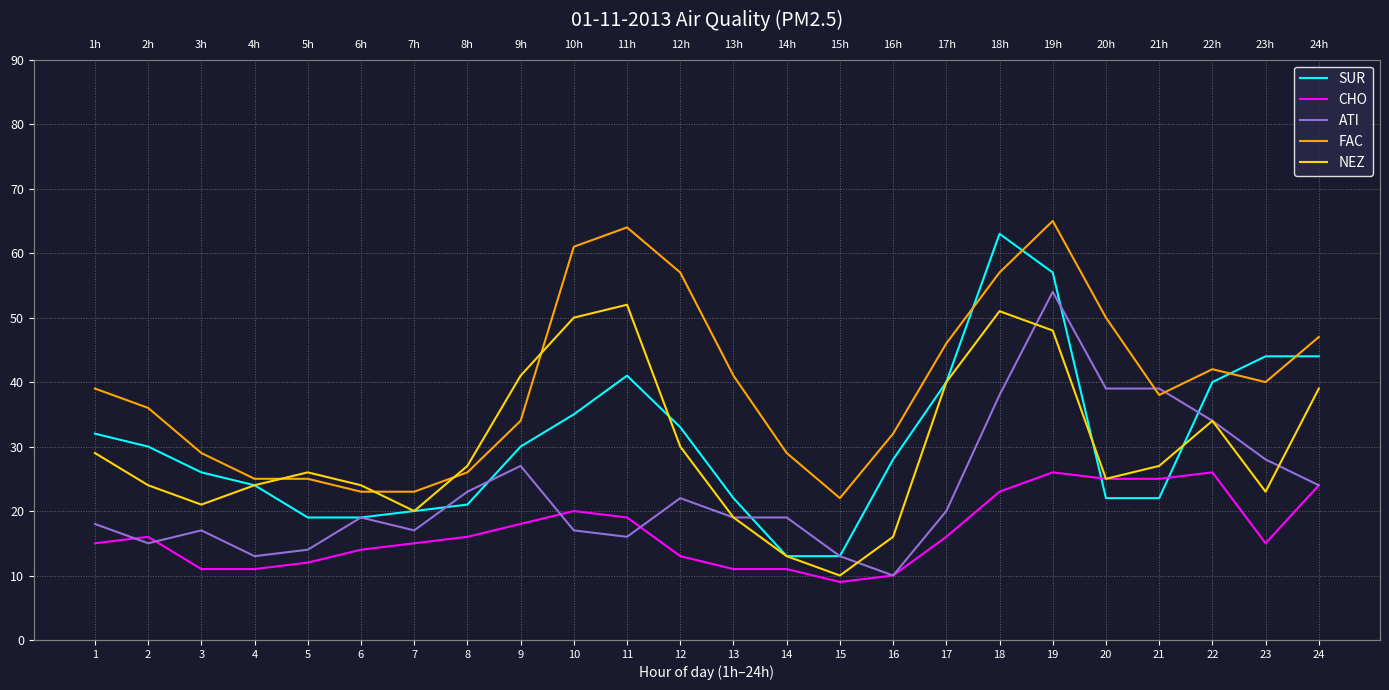

Reading left to right, what are all the values shown in this chart?

SUR: 1=32	2=30	3=26	4=24	5=19	6=19	7=20	8=21	9=30	10=35	11=41	12=33	13=22	14=13	15=13	16=28	17=40	18=63	19=57	20=22	21=22	22=40	23=44	24=44
CHO: 1=15	2=16	3=11	4=11	5=12	6=14	7=15	8=16	9=18	10=20	11=19	12=13	13=11	14=11	15=9	16=10	17=16	18=23	19=26	20=25	21=25	22=26	23=15	24=24
ATI: 1=18	2=15	3=17	4=13	5=14	6=19	7=17	8=23	9=27	10=17	11=16	12=22	13=19	14=19	15=13	16=10	17=20	18=38	19=54	20=39	21=39	22=34	23=28	24=24
FAC: 1=39	2=36	3=29	4=25	5=25	6=23	7=23	8=26	9=34	10=61	11=64	12=57	13=41	14=29	15=22	16=32	17=46	18=57	19=65	20=50	21=38	22=42	23=40	24=47
NEZ: 1=29	2=24	3=21	4=24	5=26	6=24	7=20	8=27	9=41	10=50	11=52	12=30	13=19	14=13	15=10	16=16	17=40	18=51	19=48	20=25	21=27	22=34	23=23	24=39